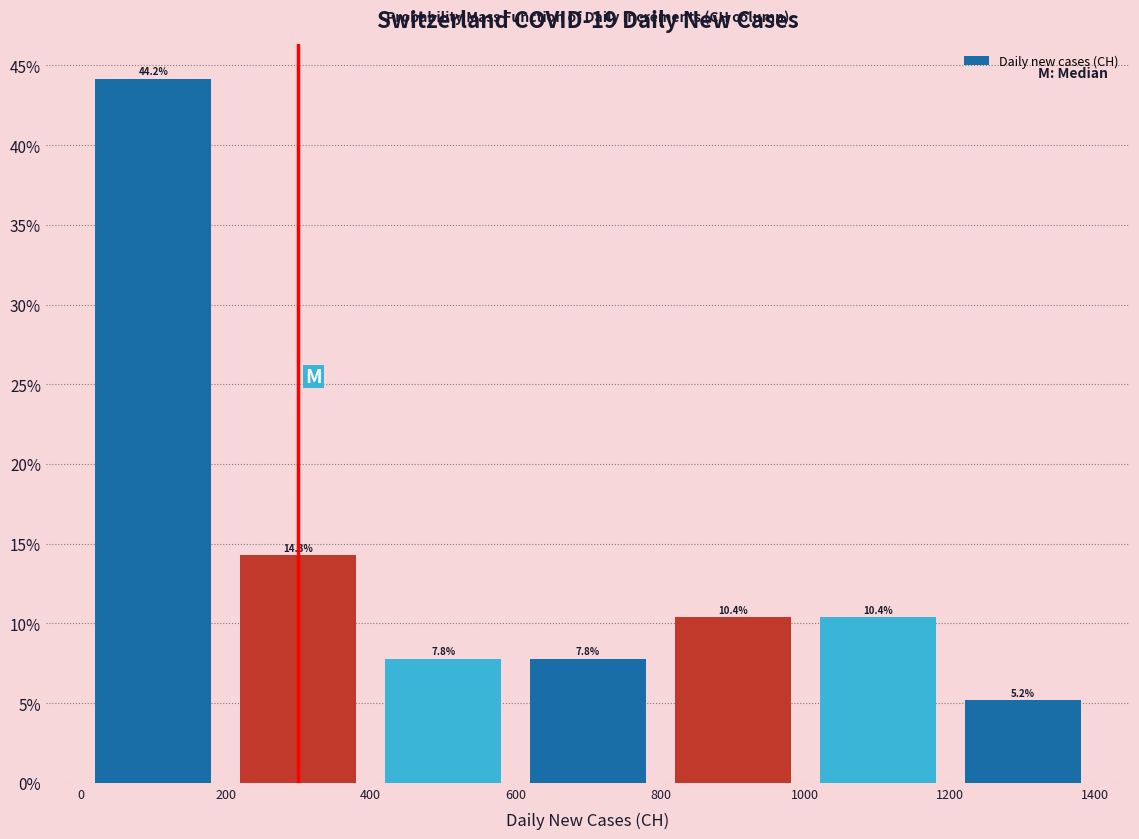

Reading left to right, list every bar in this chart as the range it spans on the x-axis followed by its height.

0 to 200: 44.2
200 to 400: 14.3
400 to 600: 7.8
600 to 800: 7.8
800 to 1000: 10.4
1000 to 1200: 10.4
1200 to 1400: 5.2